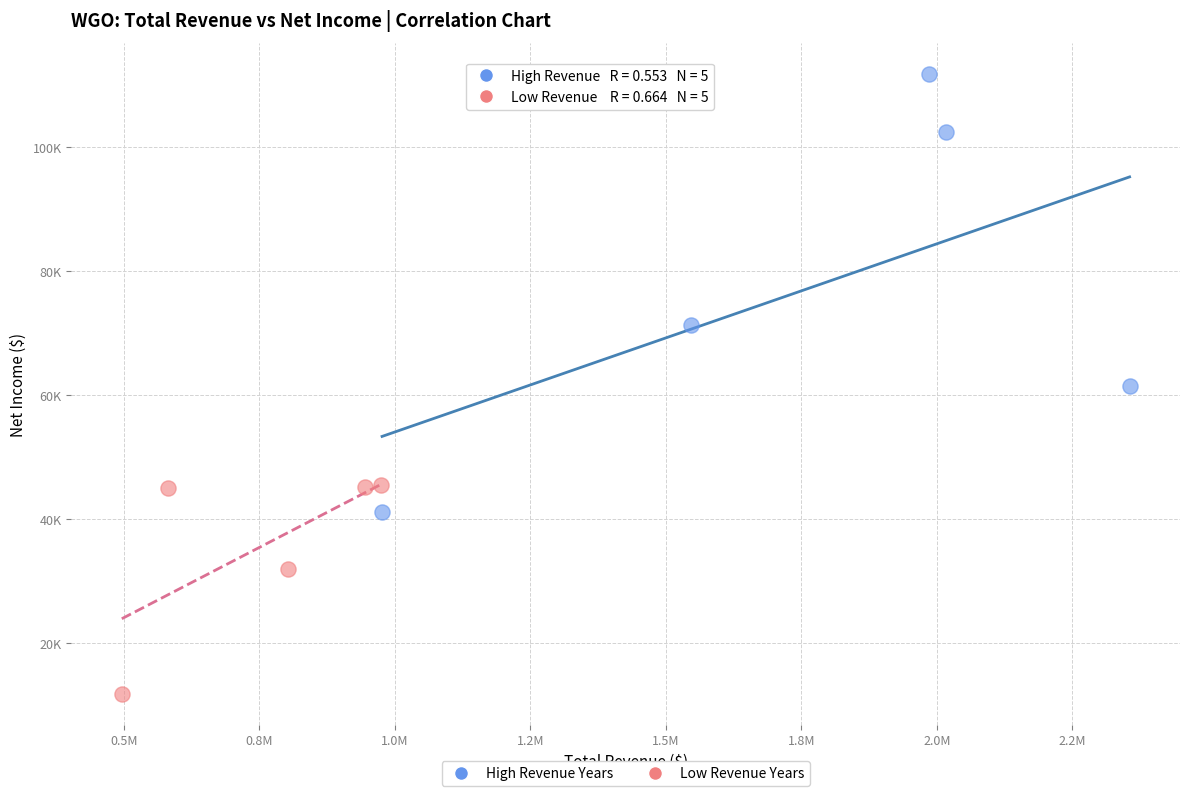

Which series has the largest Y range (max minus min)?

High Revenue Years